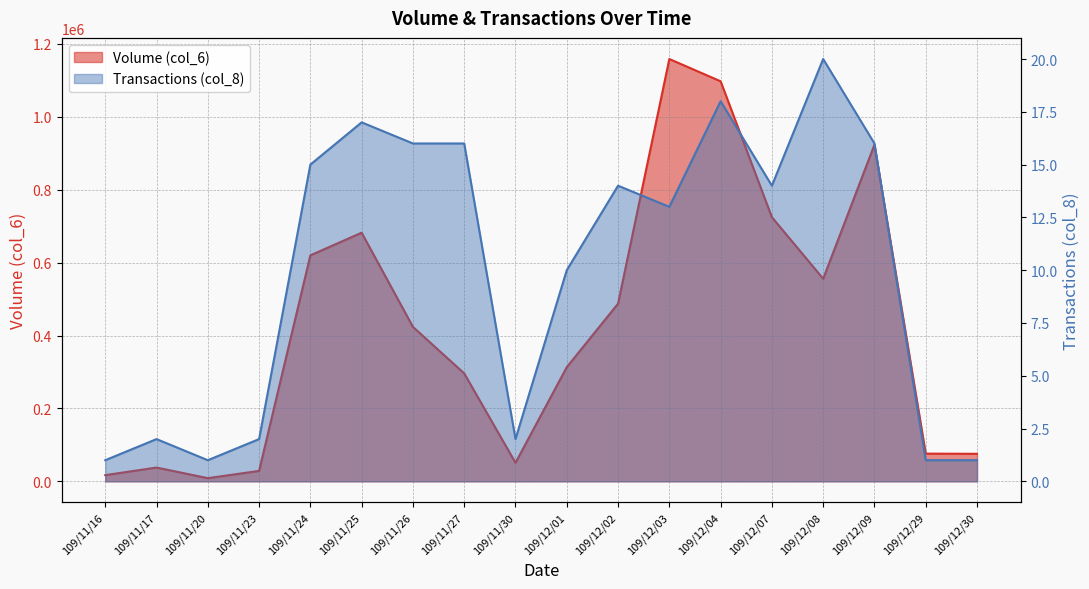

Which series changed the most between 109/11/25 and 109/12/29?

Volume (col_6)